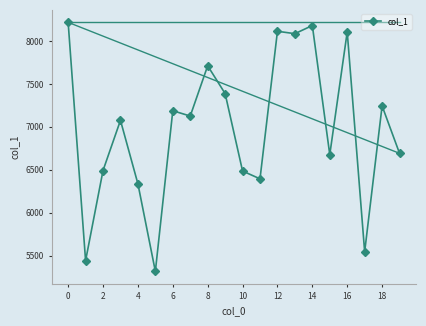

What is the difference between the maximum and minimum values?

2899